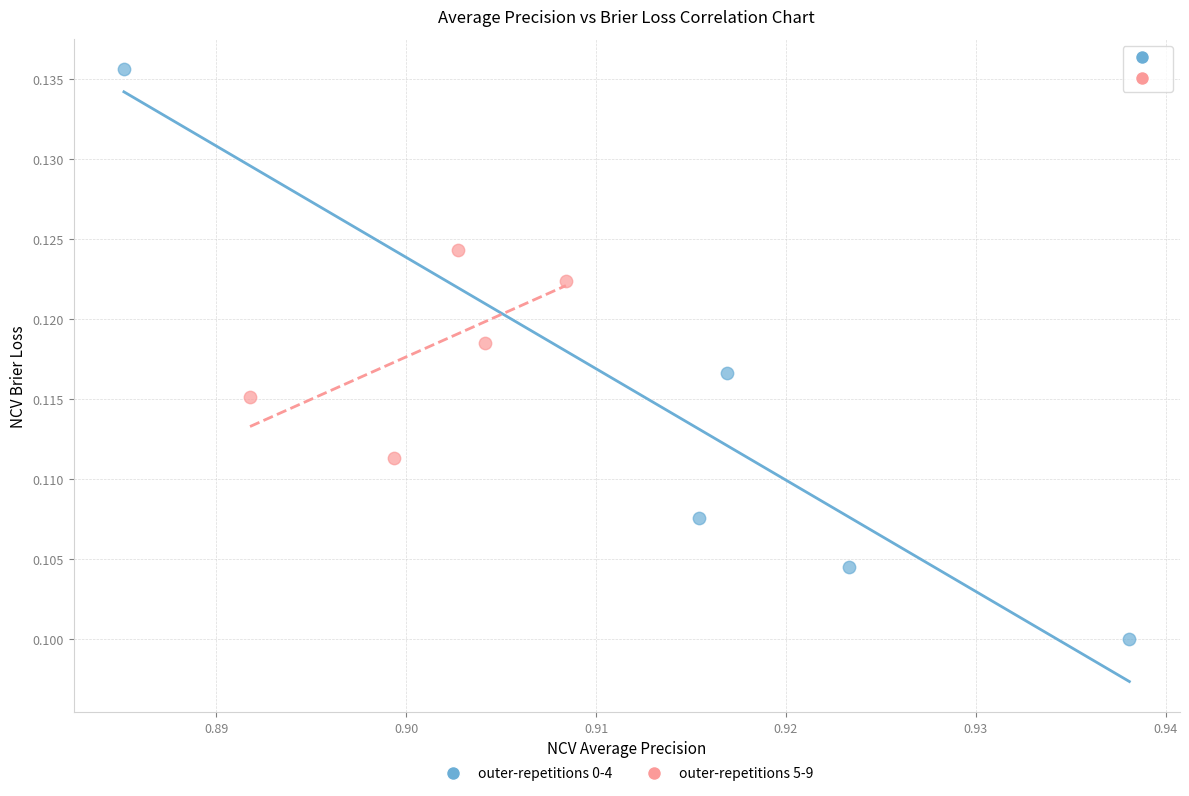

Which series has the largest Y range (max minus min)?

outer-repetitions 0-4